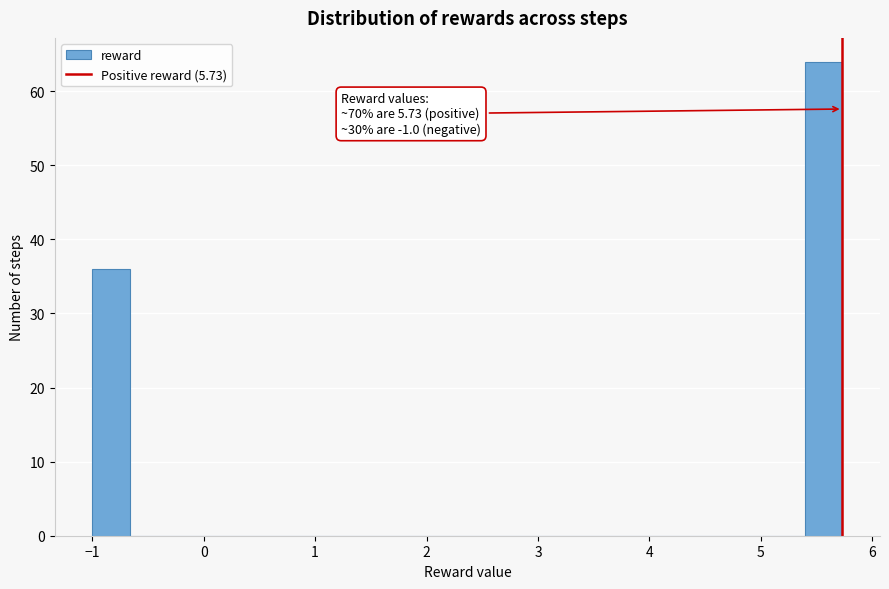

Around what value on the x-axis is the tallest bar? Give the approximate position of its centre, as read against the axis.

5.6